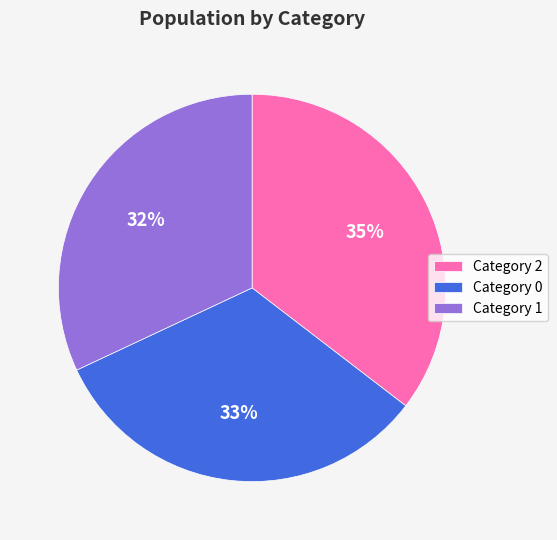

How many segments does this pie chart have?

3